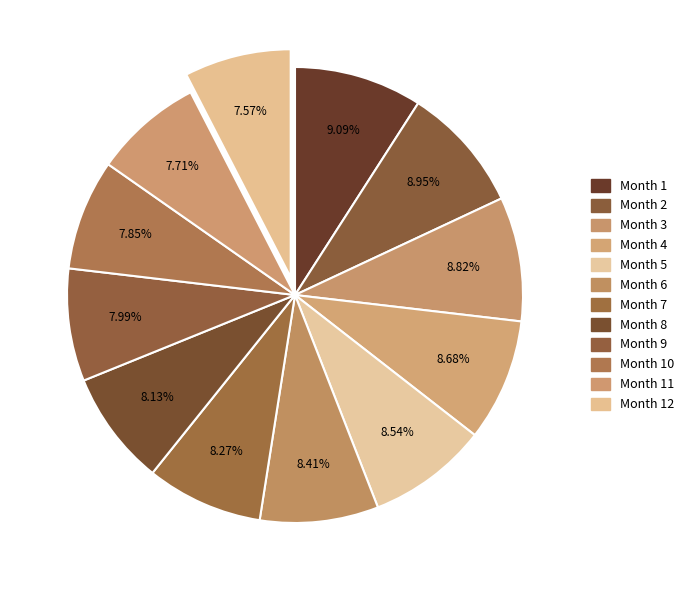

How many segments does this pie chart have?

12